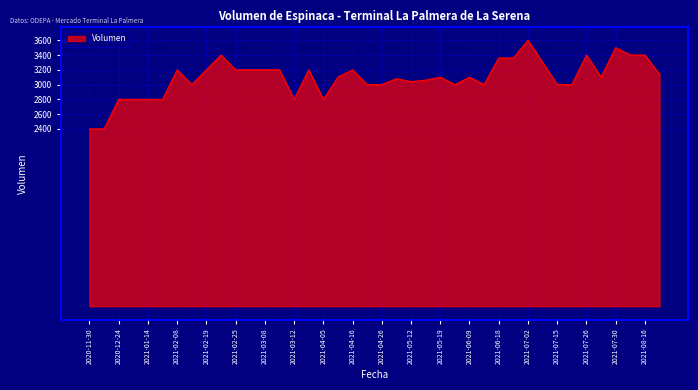

What is the difference between the maximum and minimum values?

1200